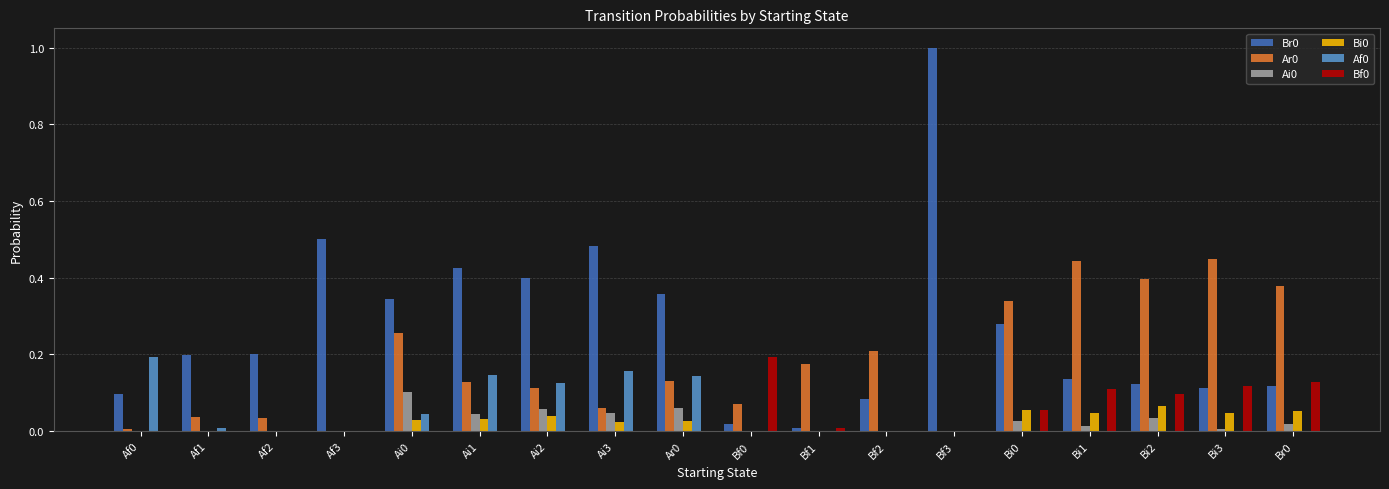

The value of Br0 at Af3 is 0.5. True or false?

True